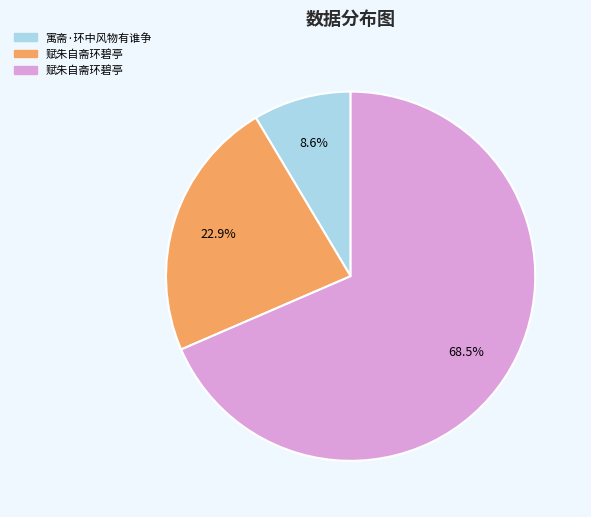

Does any single category account for the majority?

Yes